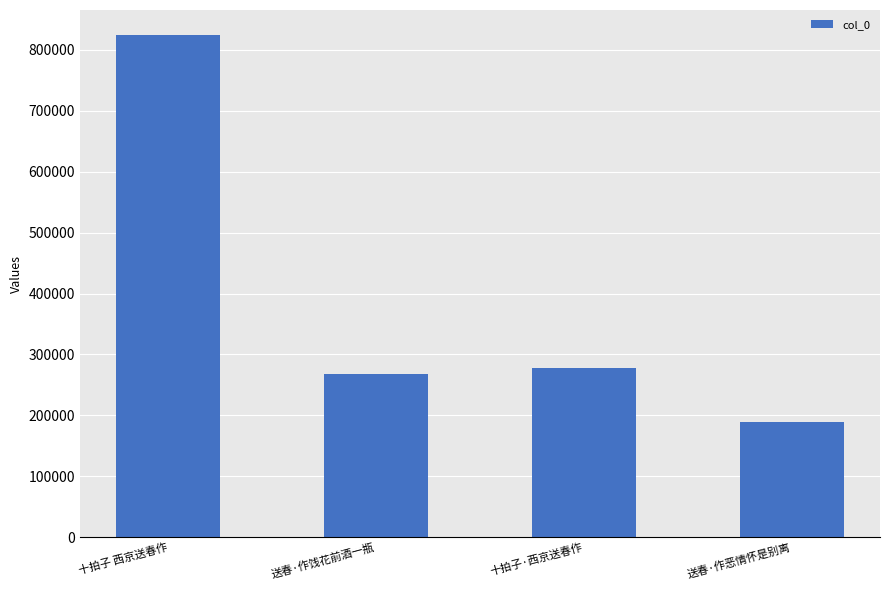

What is the ratio of the value at 十拍子 西京送春作 to the value at 送春·作恶情怀是别离?

4.4